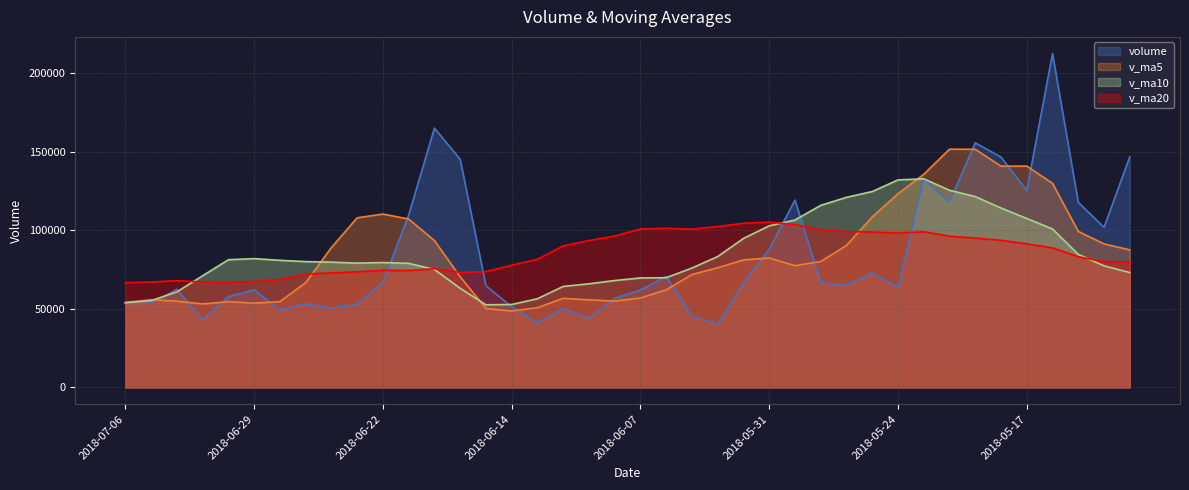

How many distinct data groups are displayed?

4